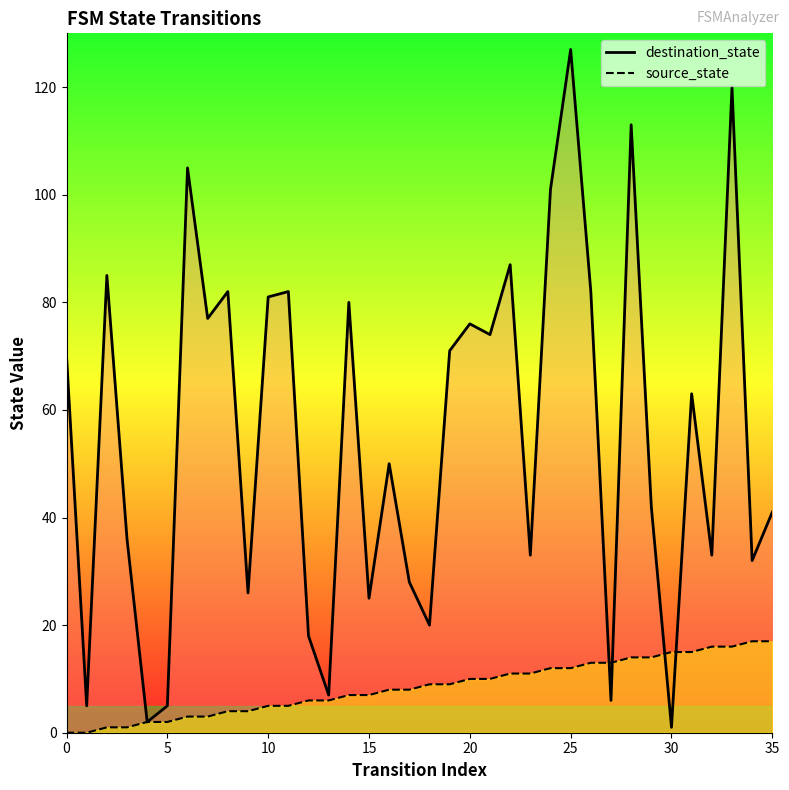

At which category does the chart reach its peak across all series?

25